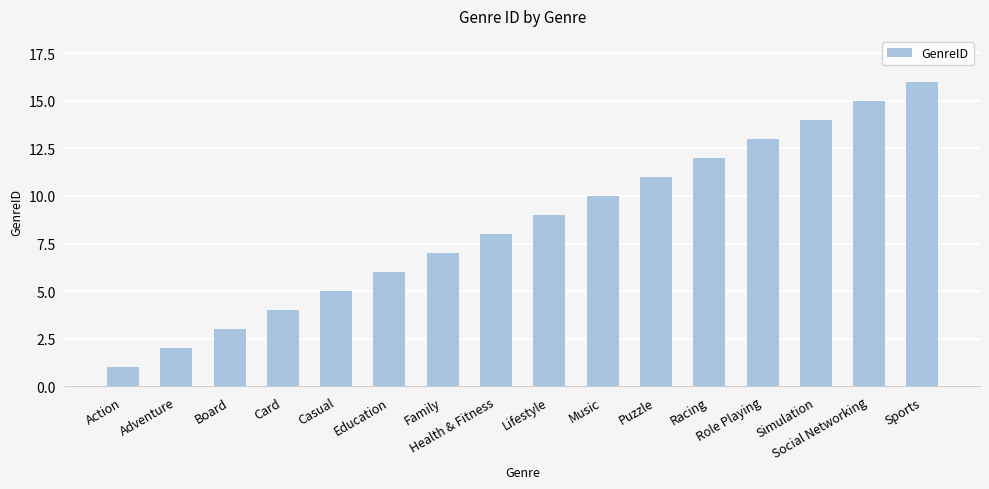

Count the number of categories in the chart.

16